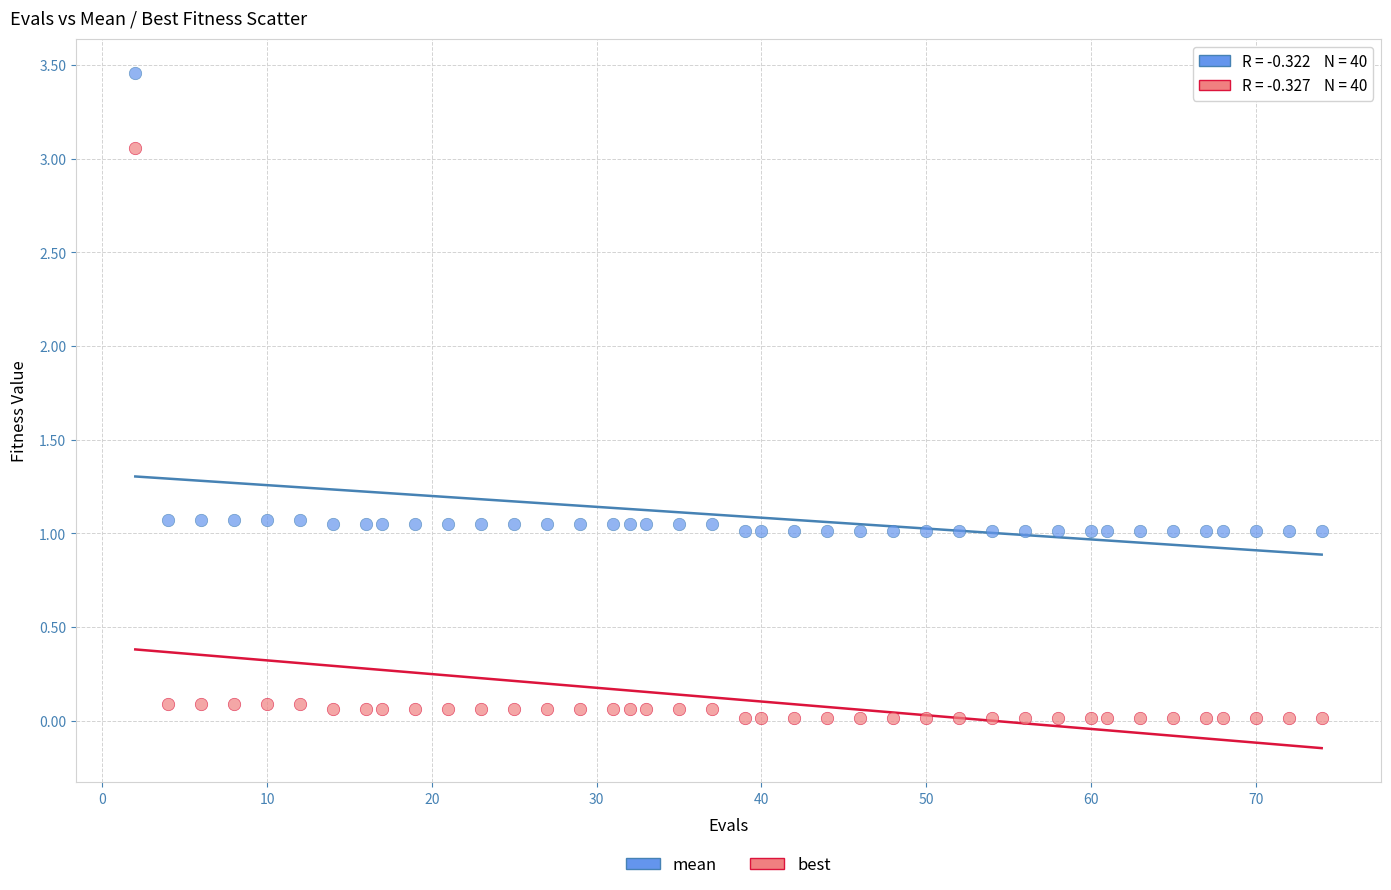

What are all the series names shown in the legend?

mean, best